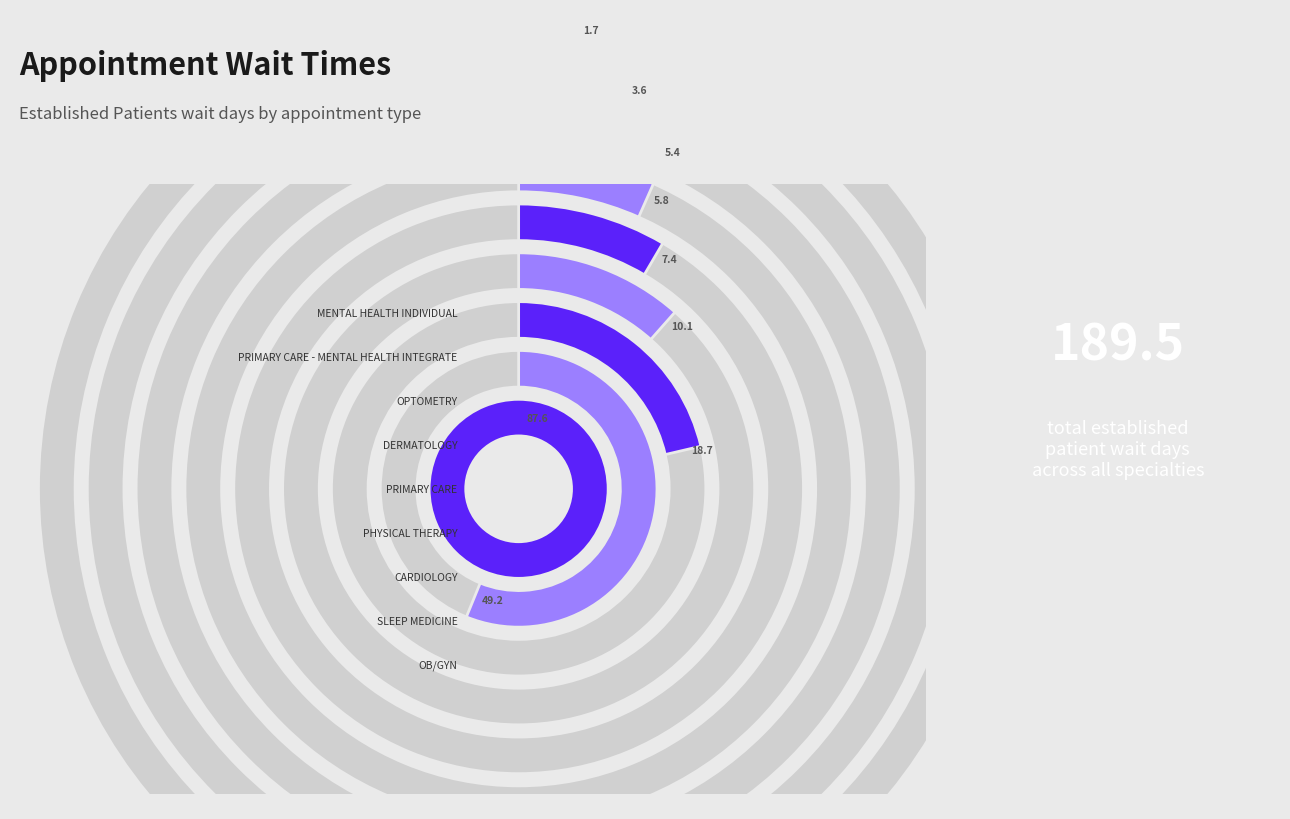

How many segments does this pie chart have?

9